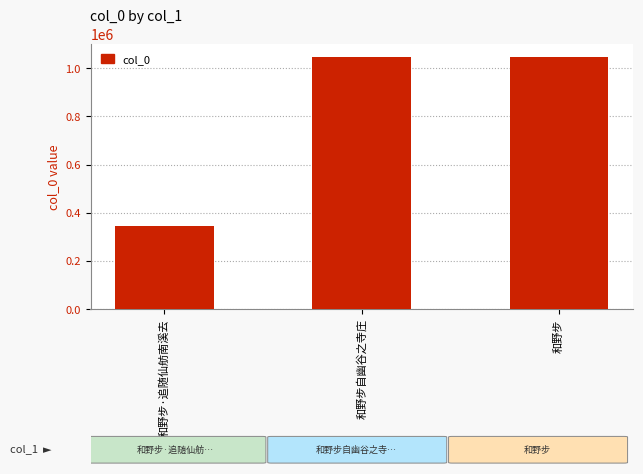

What is the label of the 3rd bar from the left?

和野步